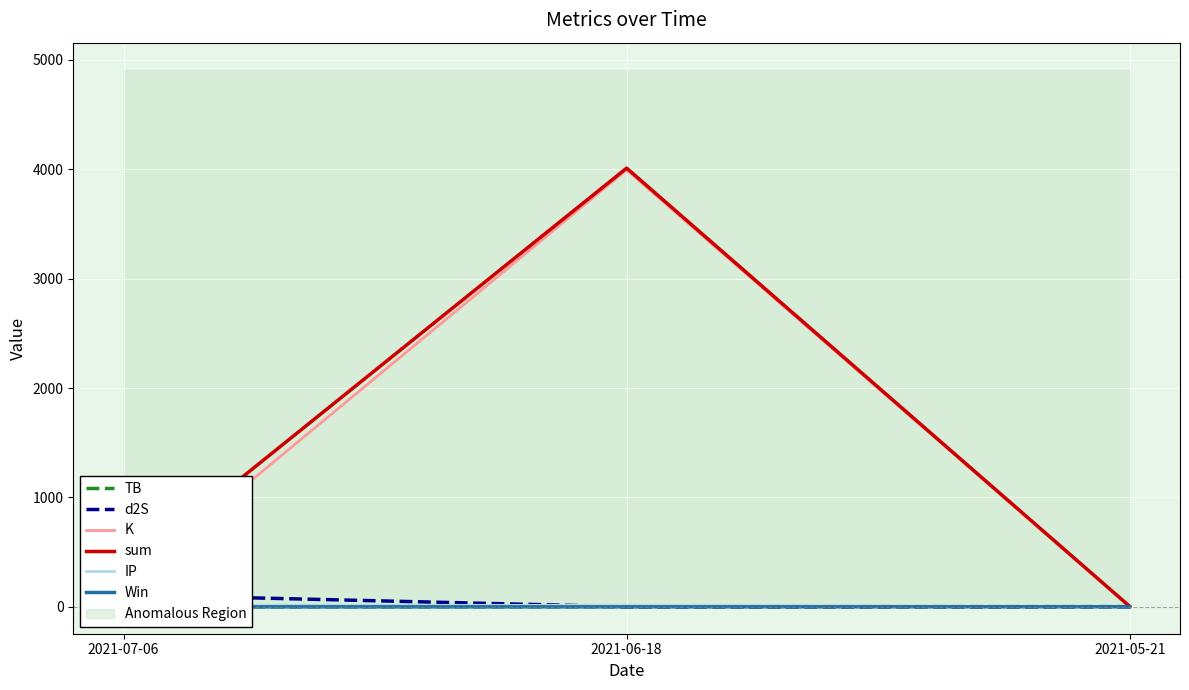

At how many categories does at least one series exceed 1912?

1